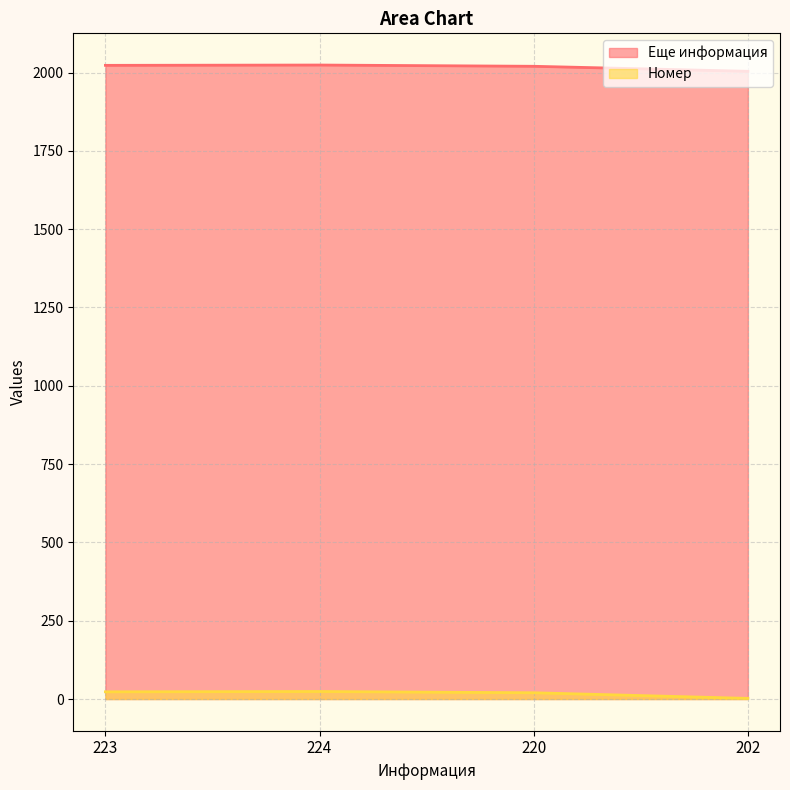

At which label does Номер first exceed 23?

224